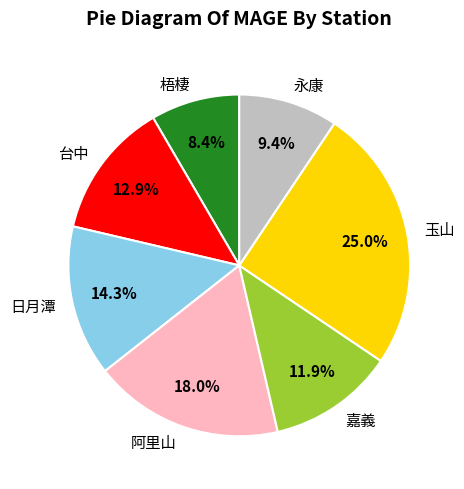

Is 梧棲 the majority of the pie?

No